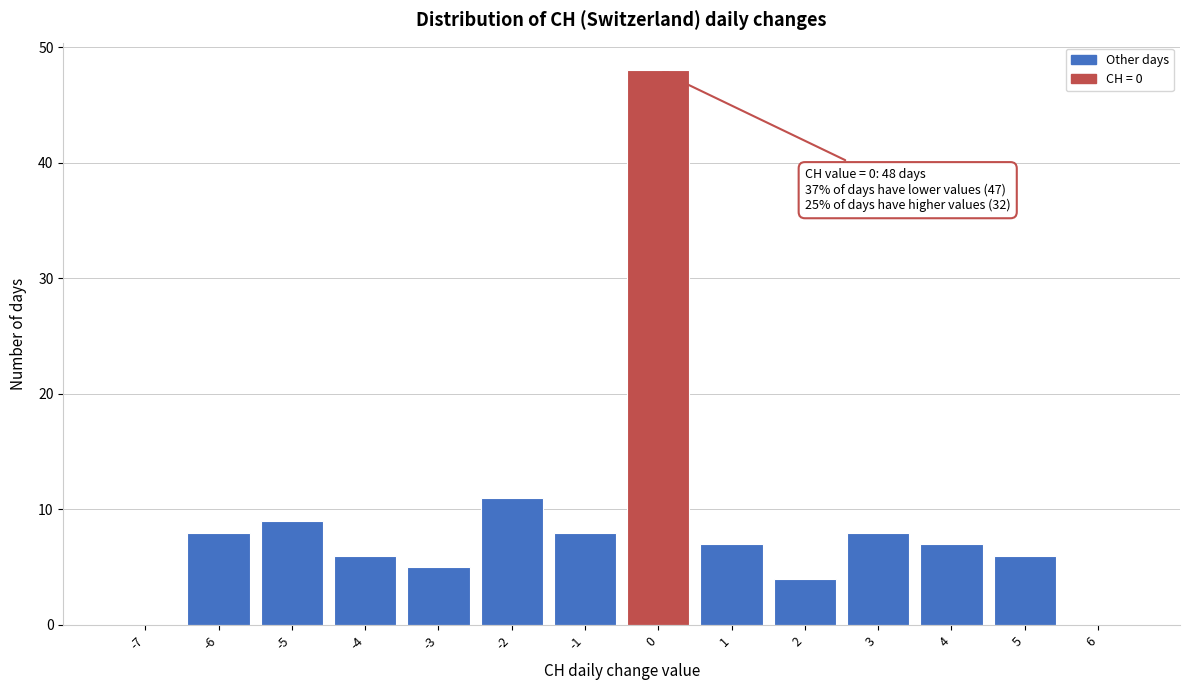

Reading left to right, list all the values displayed in this chart.

-7=0	-6=8	-5=9	-4=6	-3=5	-2=11	-1=8	0=48	1=7	2=4	3=8	4=7	5=6	6=0